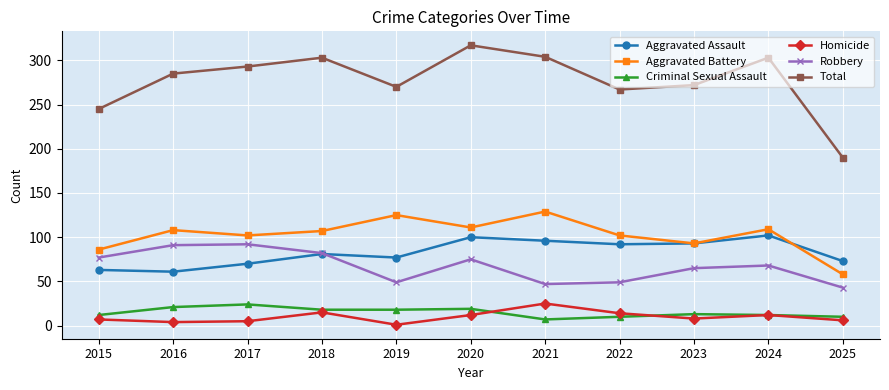

At which label is Total closest to 253?

2015